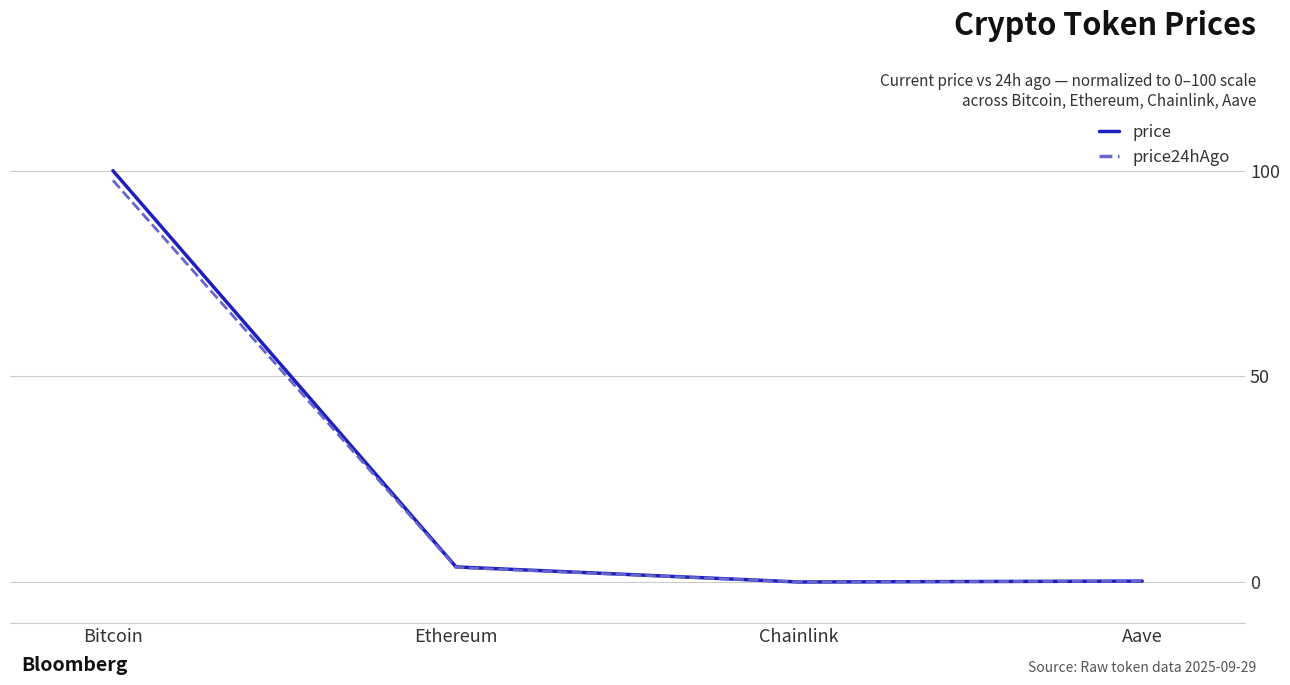

Where is price24hAgo nearest to the value 48?

Ethereum